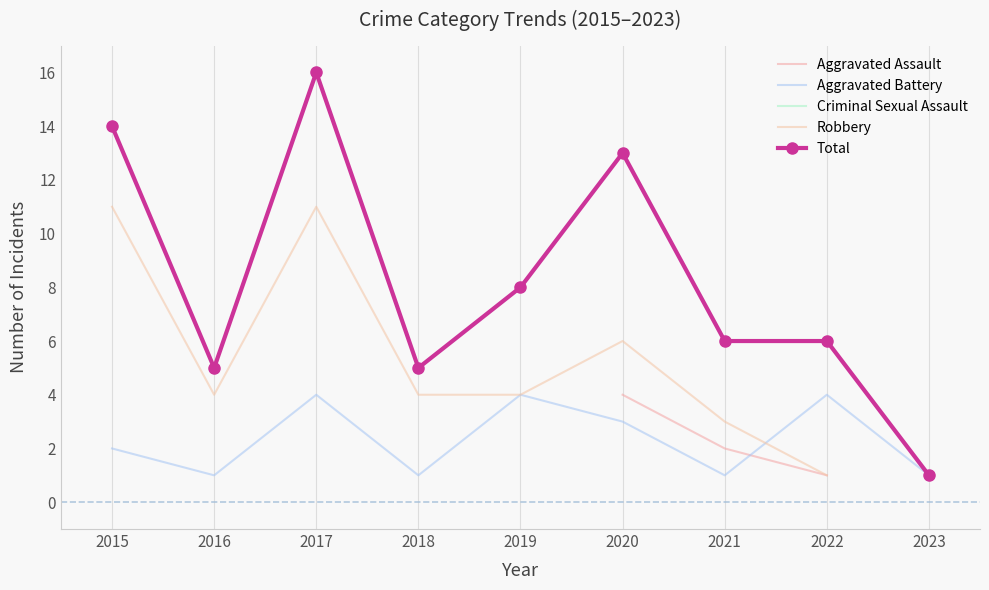

What are all the series names shown in the legend?

Aggravated Assault, Aggravated Battery, Criminal Sexual Assault, Robbery, Total